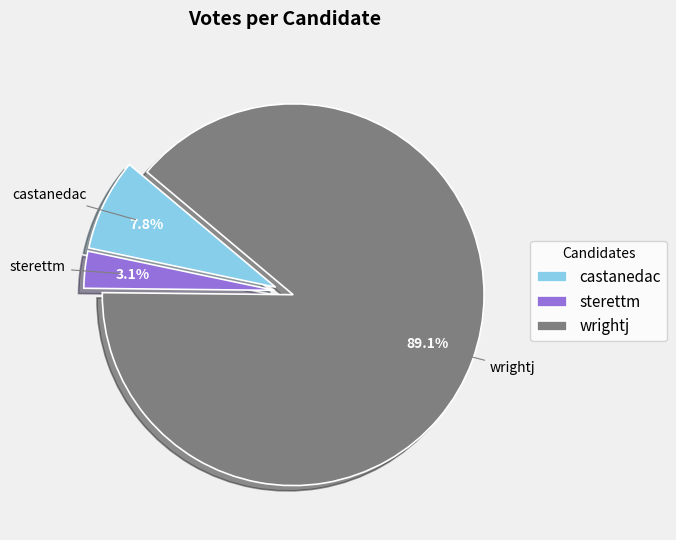

What is the smallest slice in the pie chart?

sterettm